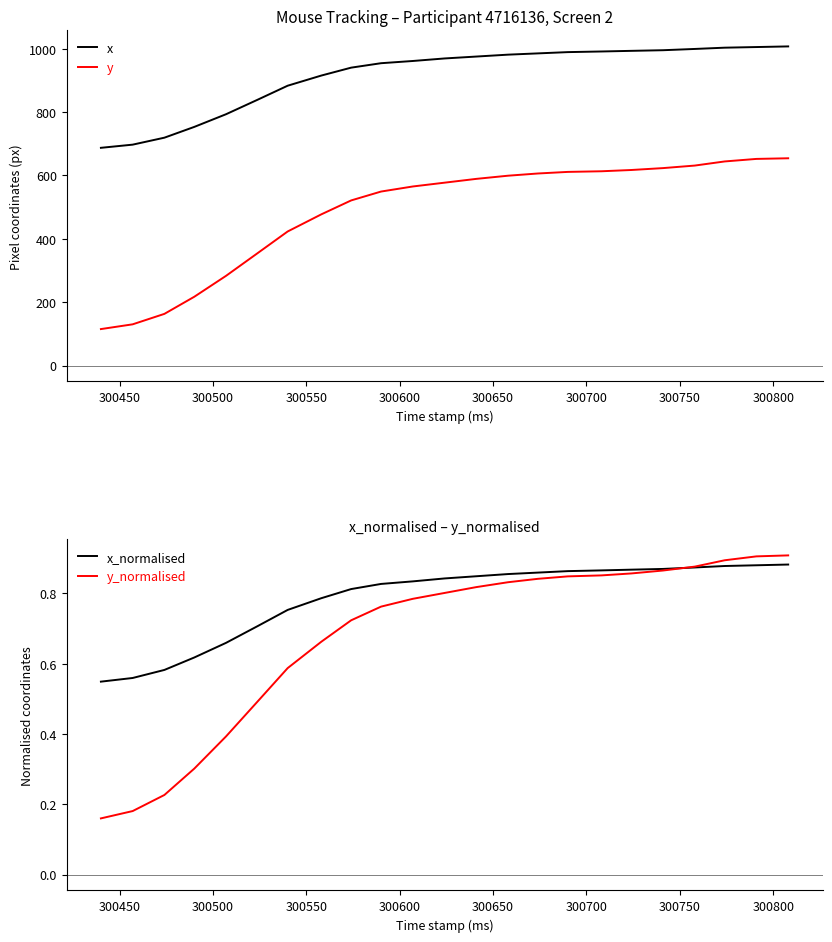

Which series has the largest range (max minus min)?

y